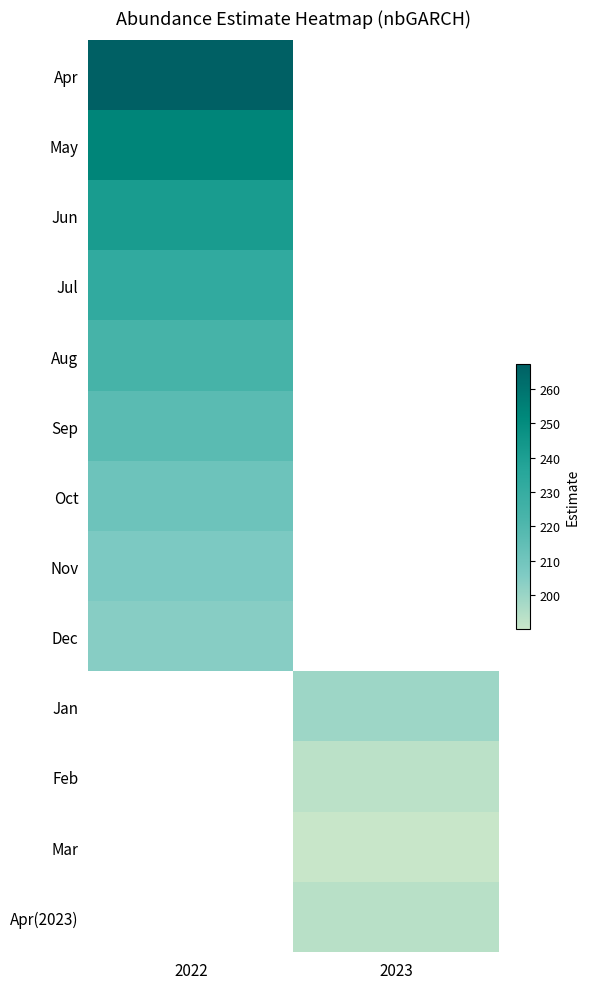

How many values in Sep are above zero?

1